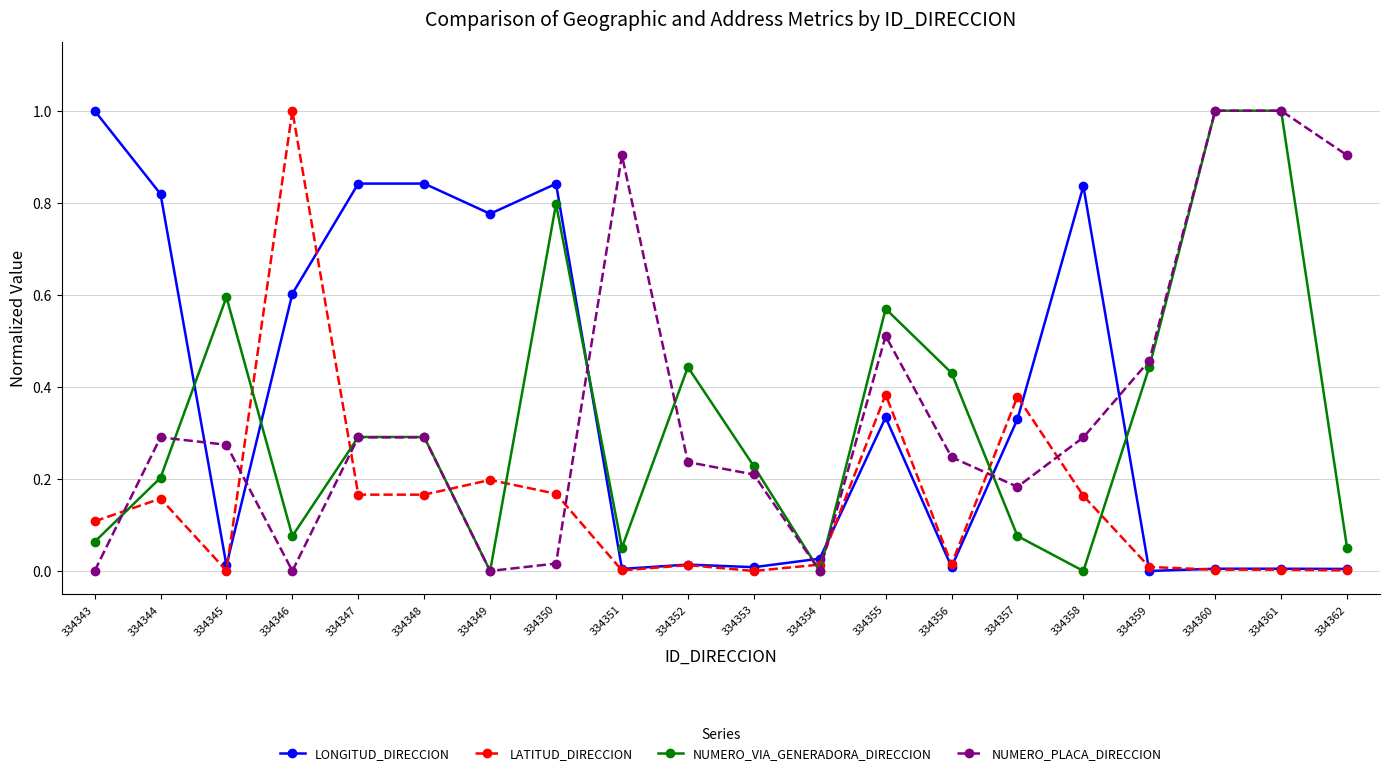

What is the difference between the highest and lowest values at 334344?

0.7